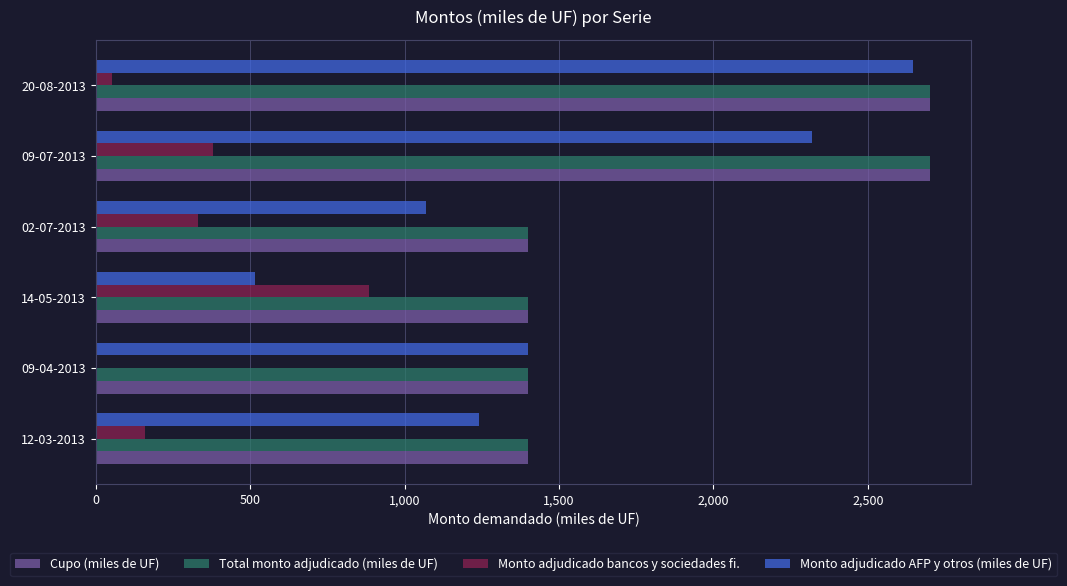

What is the maximum value for Monto adjudicado AFP y otros (miles de UF)?

2646.5